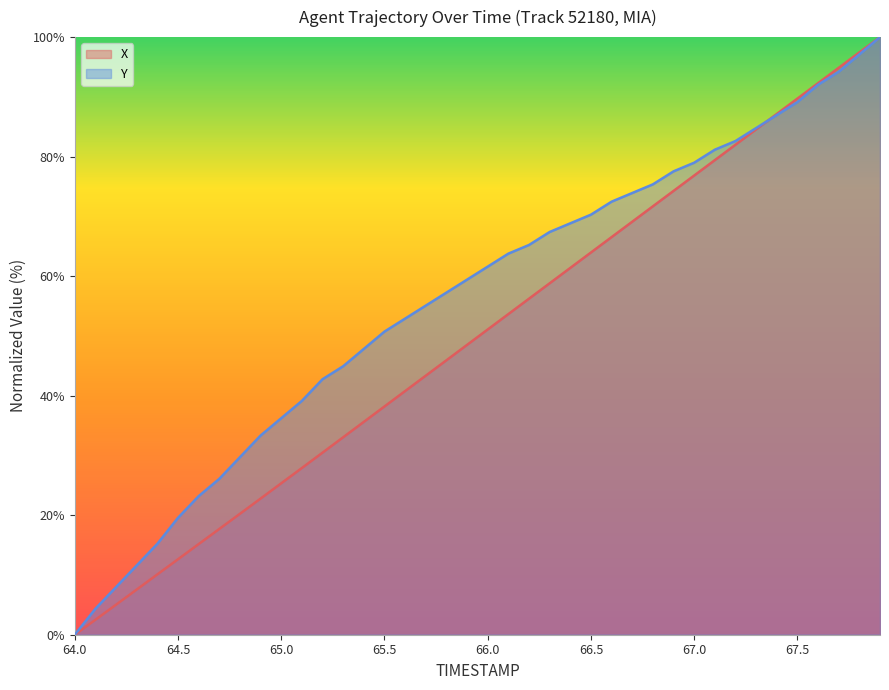

At which label does X reach its minimum?

64.0